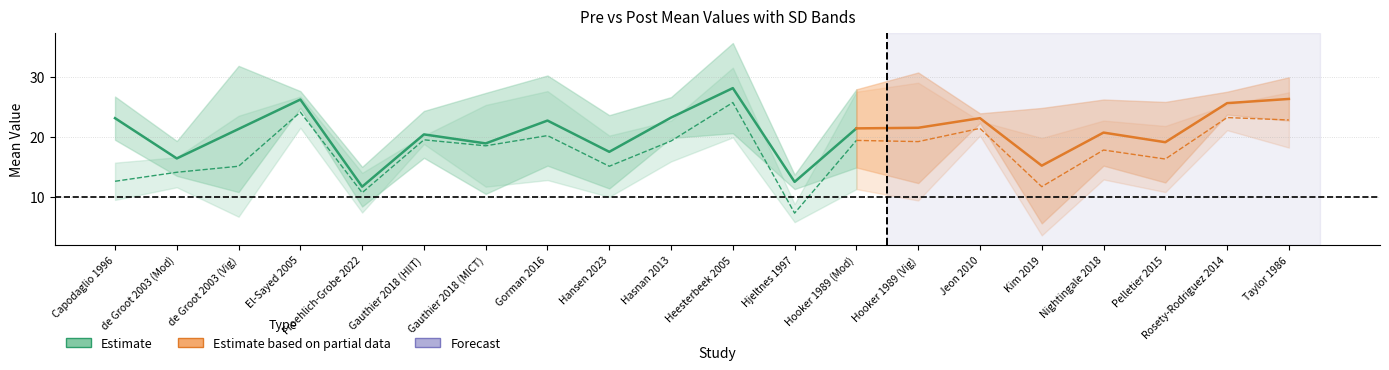

True or false: sd.pre and mean.post cross at least once.

False